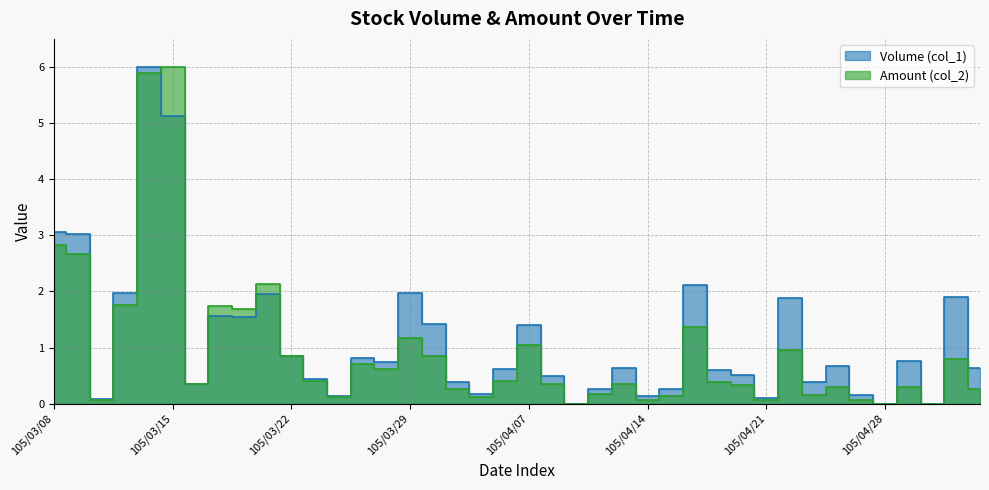

Reading left to right, what are all the values shown in this chart?

Volume (col_1): 3.1	3.0	0.1	2.0	6.0	5.1	0.3	1.6	1.6	2.0	0.8	0.4	0.1	0.8	0.7	2.0	1.4	0.4	0.2	0.6	1.4	0.5	0.0	0.3	0.6	0.1	0.3	2.1	0.6	0.5	0.1	1.9	0.4	0.7	0.1	0.0	0.8	0.0	1.9	0.6
Amount (col_2): 2.8	2.7	0.1	1.8	5.9	6.0	0.4	1.7	1.7	2.1	0.9	0.4	0.1	0.7	0.6	1.2	0.8	0.3	0.1	0.4	1.0	0.3	0.0	0.2	0.4	0.1	0.1	1.4	0.4	0.3	0.1	1.0	0.2	0.3	0.1	0.0	0.3	0.0	0.8	0.3